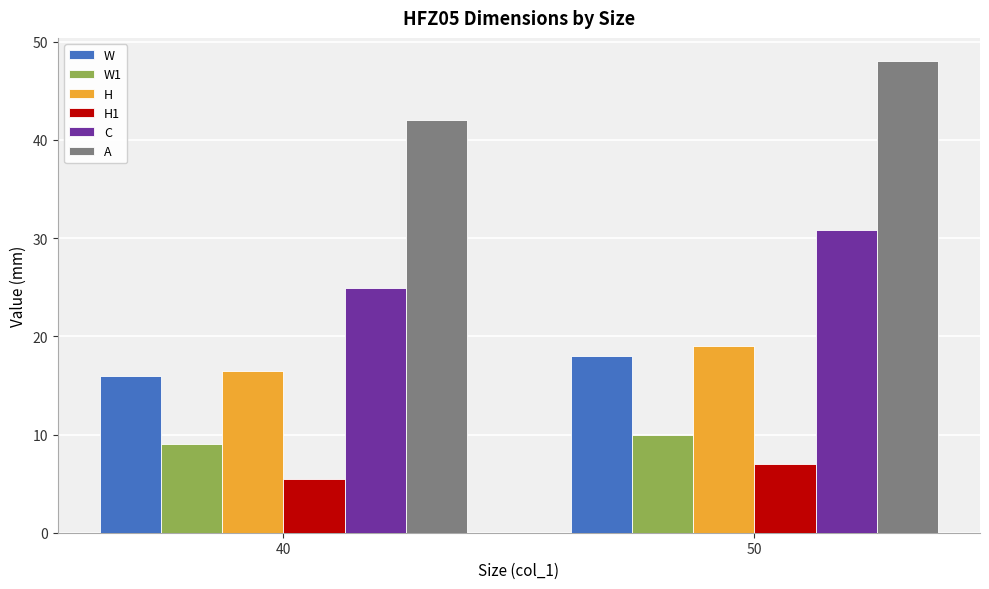

What is the difference between the W1 values at 50 and 40?

1.0